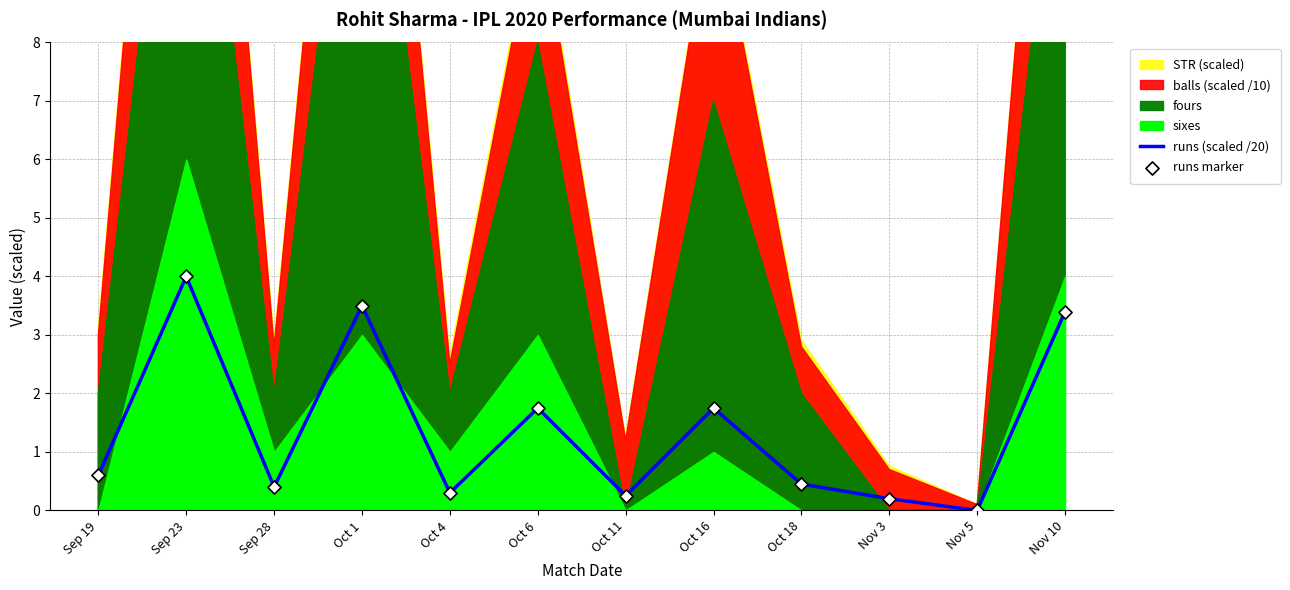

True or false: runs (scaled /20) has a value of -1.5 at Nov 5.

False